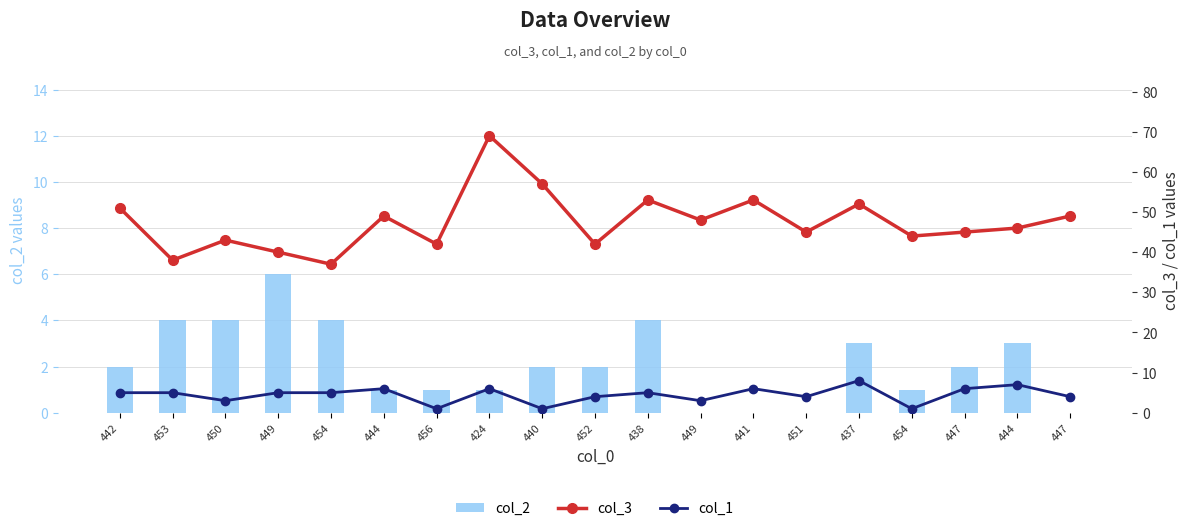

Which label corresponds to the largest value in the chart?

424